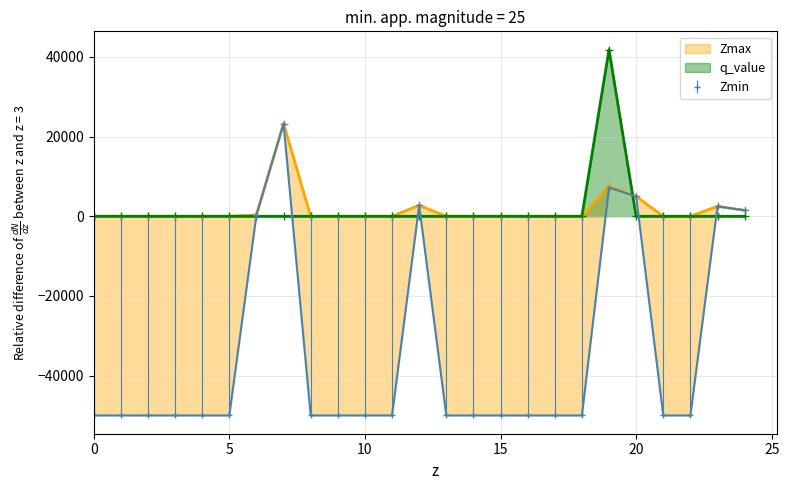

What is the greatest value displayed?

41849.4